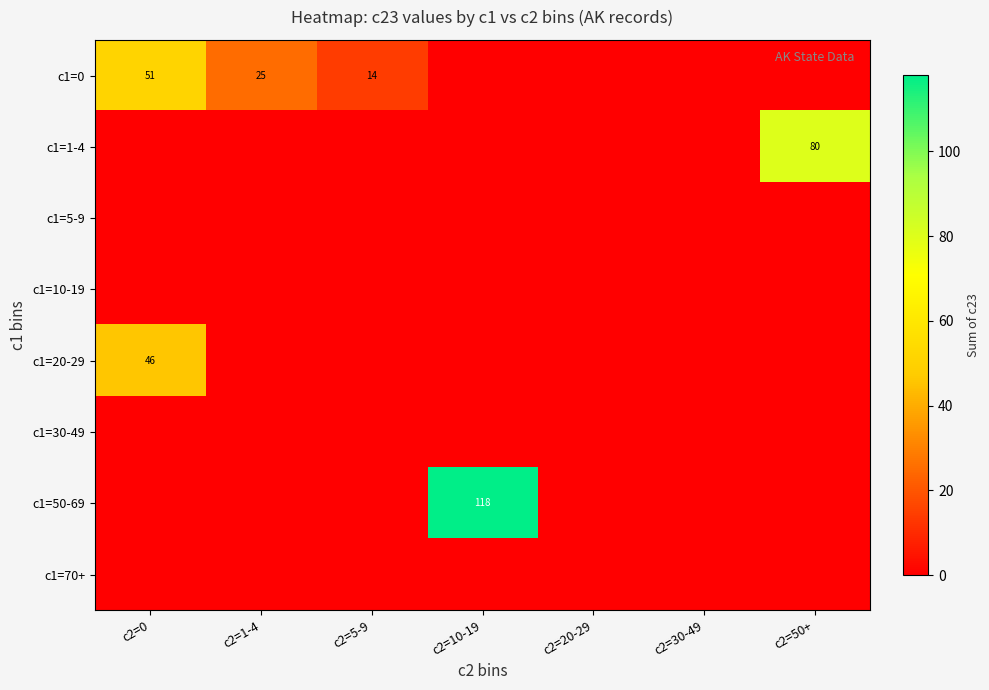

True or false: c1=20-29 has a value of 32 at c2=0.

False